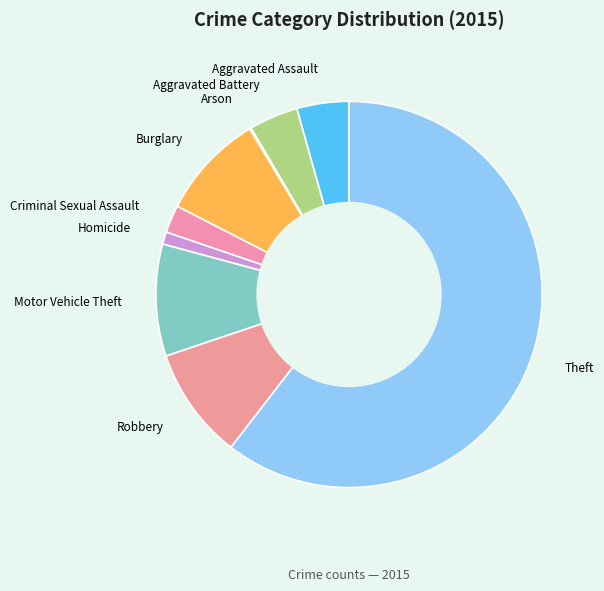

Which has a higher value, Motor Vehicle Theft or Criminal Sexual Assault?

Motor Vehicle Theft